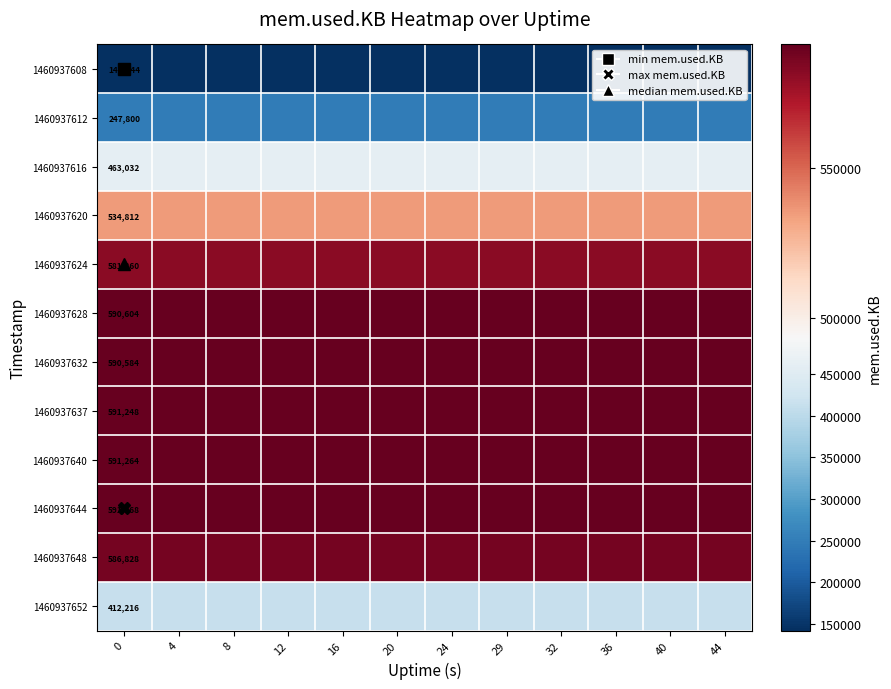

Which series has the largest total across all categories?

1460937644